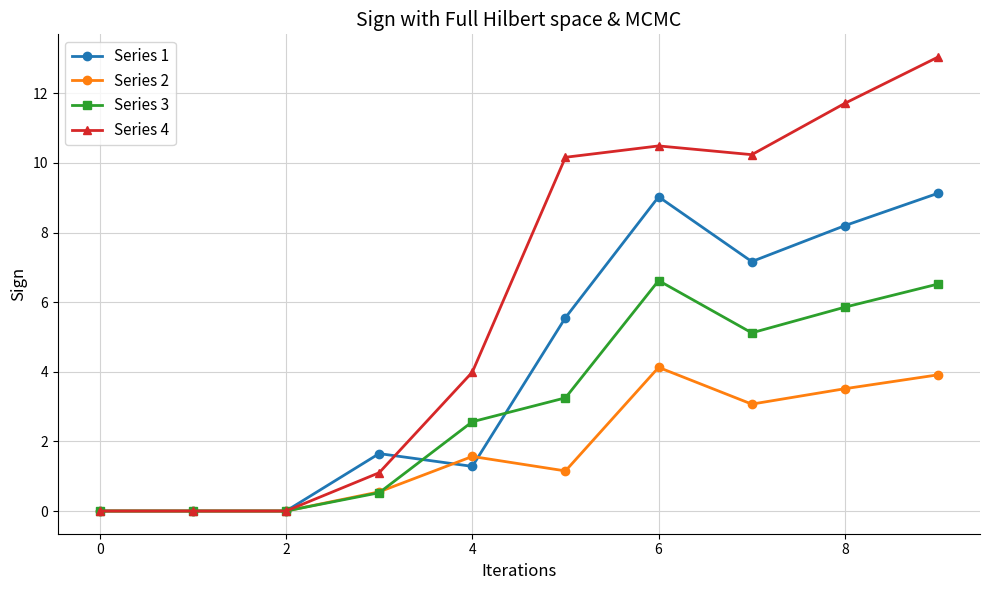

Which series has the largest total across all categories?

Series 4